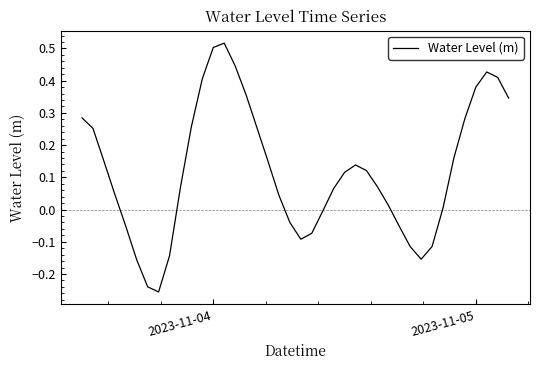

Is this an area chart (filled region under the line)?

No